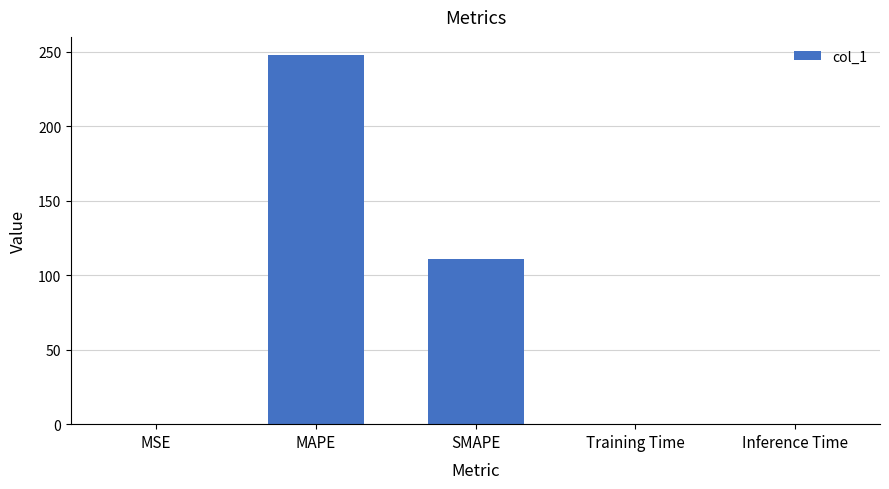

Is it true that the value at MAPE is 247.6?

True